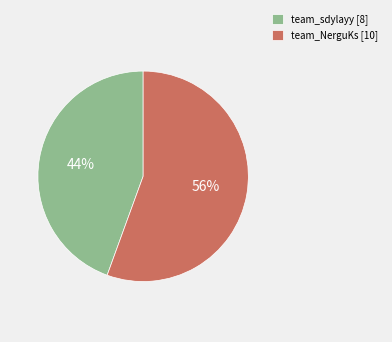

Which slice is the smallest?

team_sdylayy